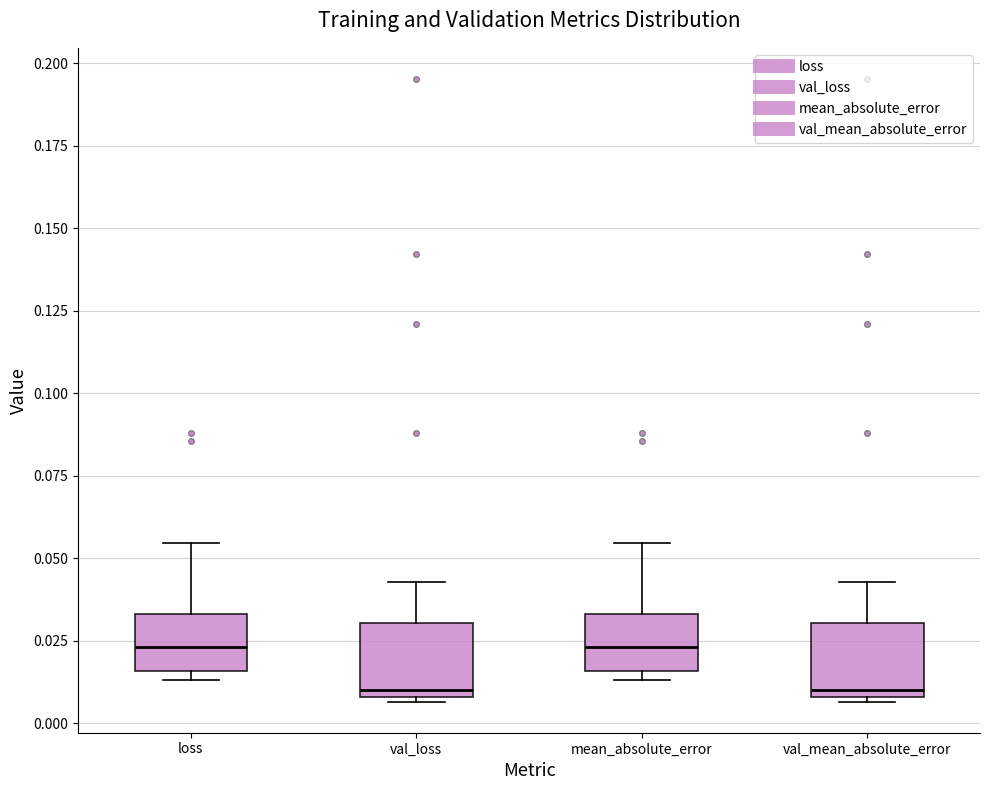

Where is the upper edge of the box for val_loss on the y-axis? The values are not printed on the chart, so give them approximately, as read against the axis.

0.030